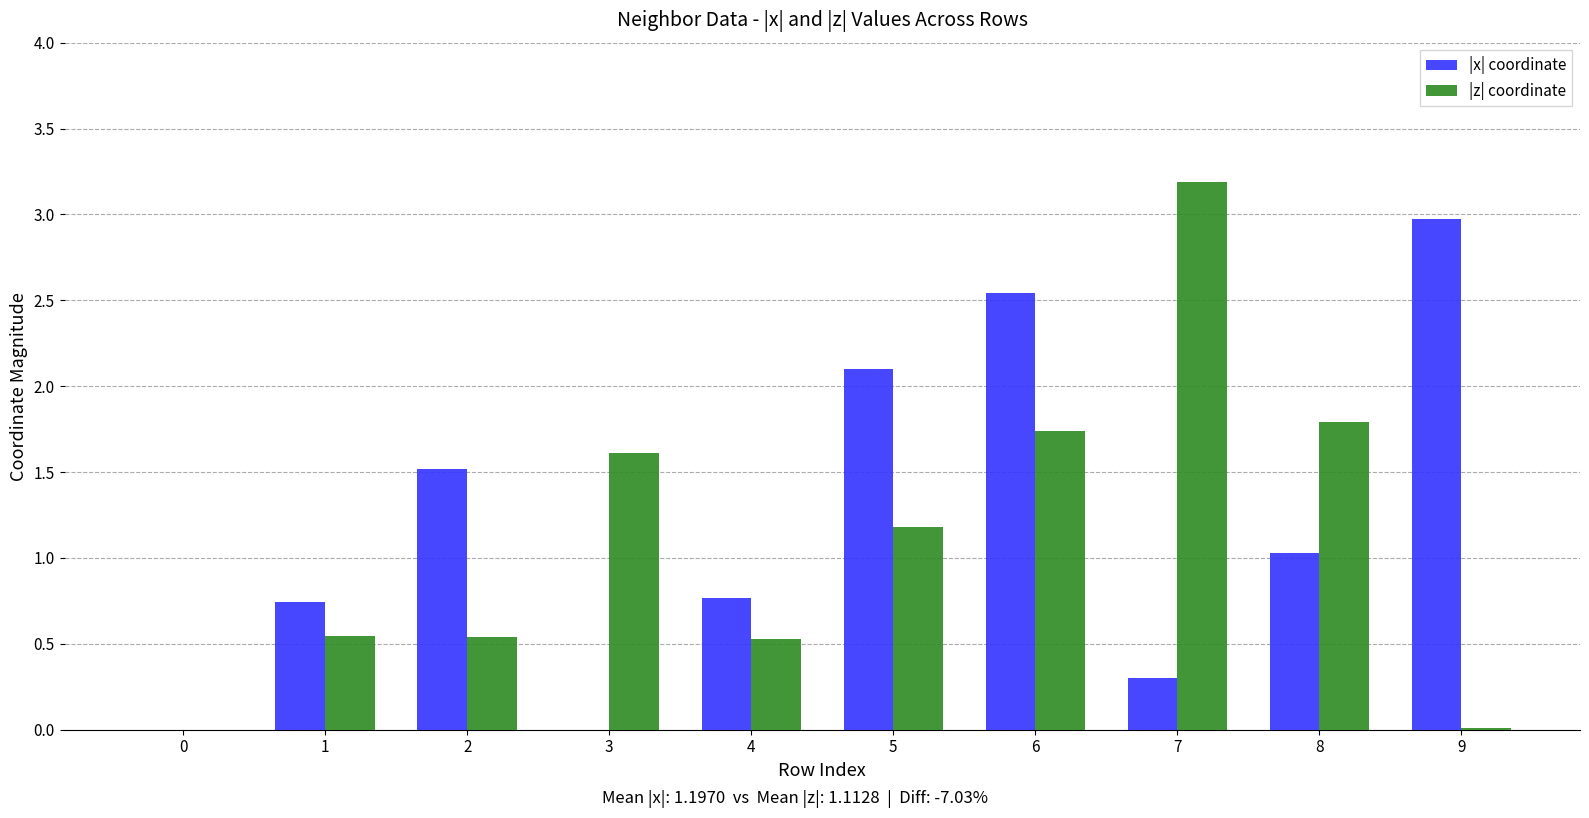

How many distinct data groups are displayed?

2